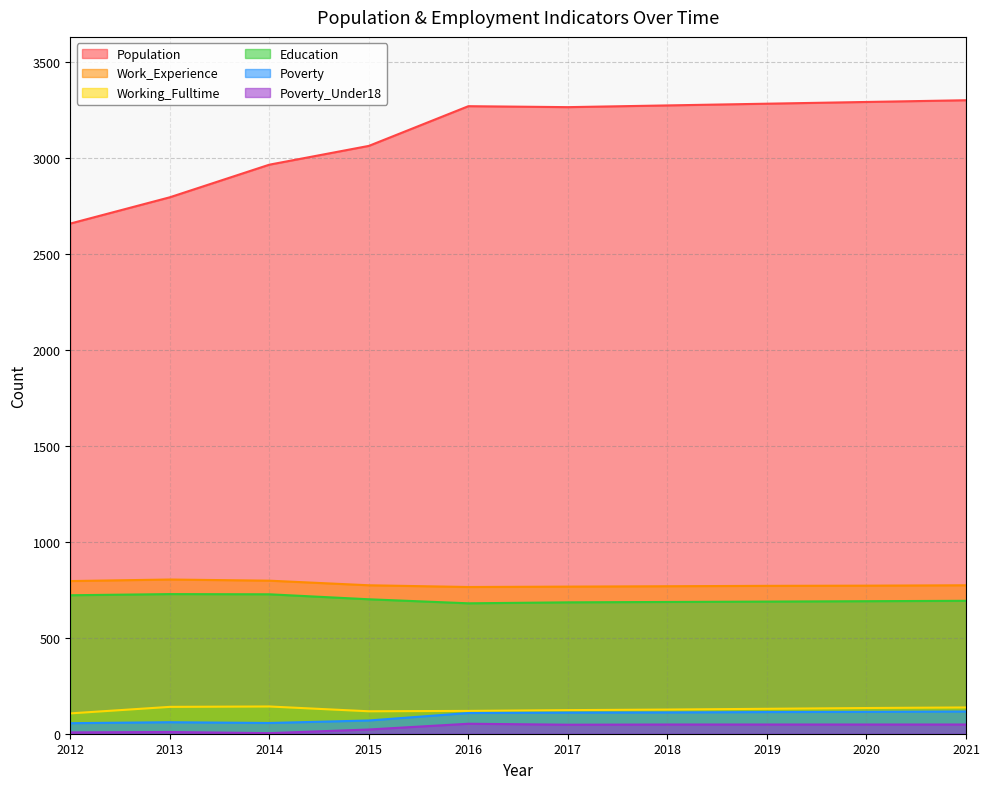

Rank the series at 2013 from highest to lowest value.

Population, Work_Experience, Education, Working_Fulltime, Poverty, Poverty_Under18